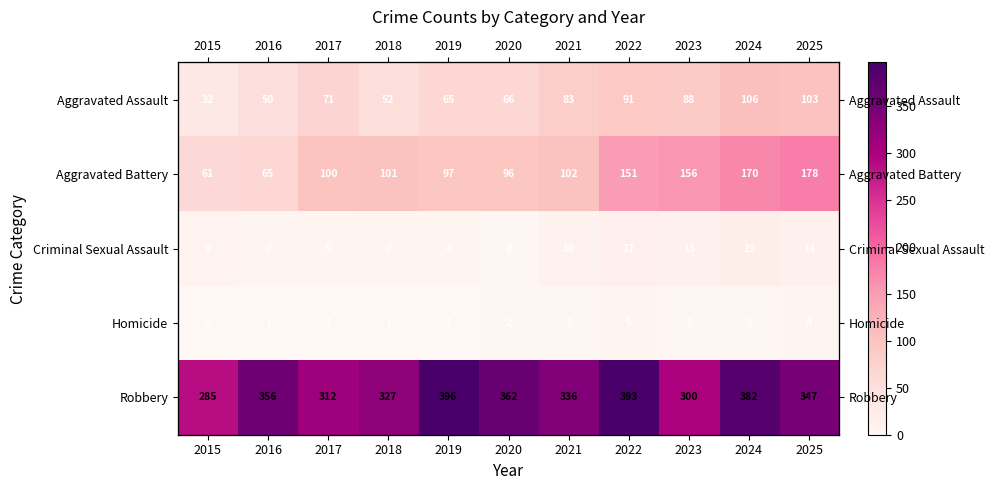

What value does the Criminal Sexual Assault series have at 2015, to the nearest 10?

10